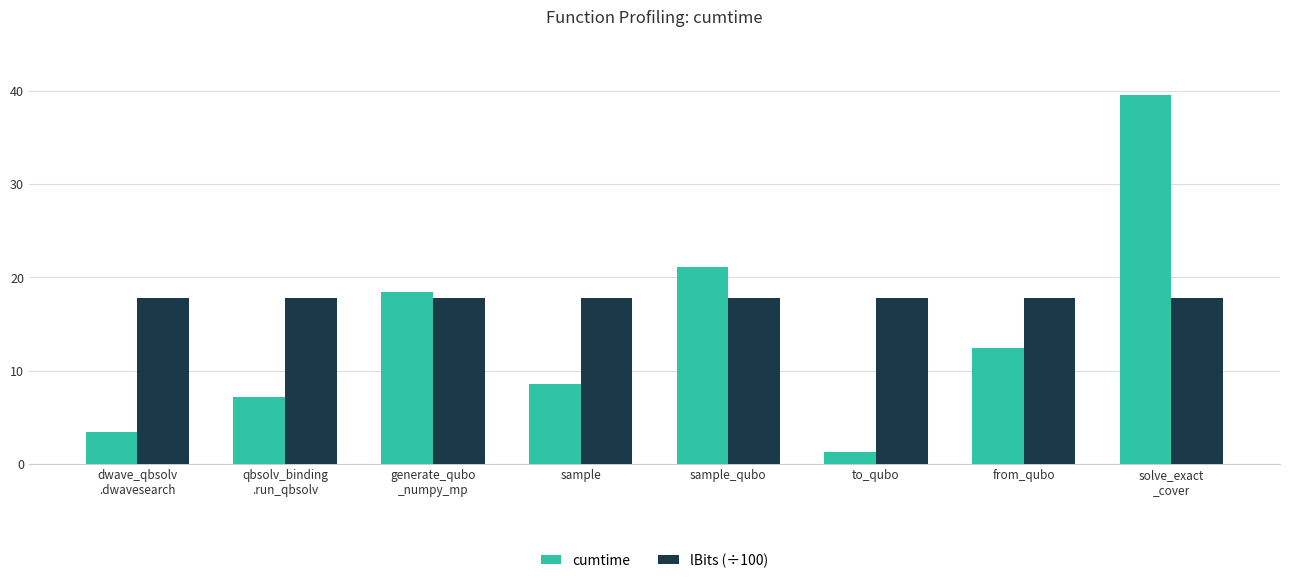

Which series has the largest range (max minus min)?

cumtime